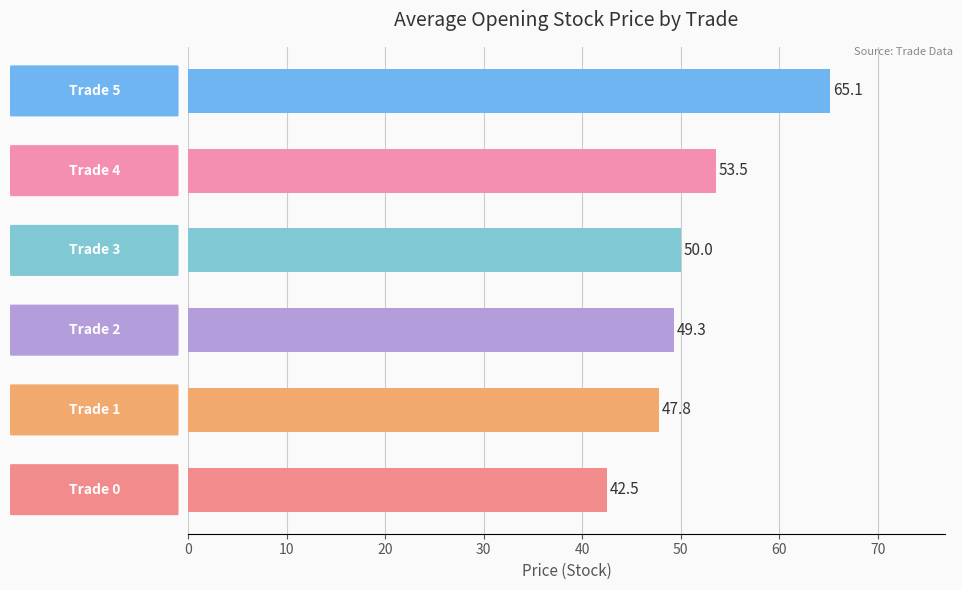

What is the sum of all values?

308.1